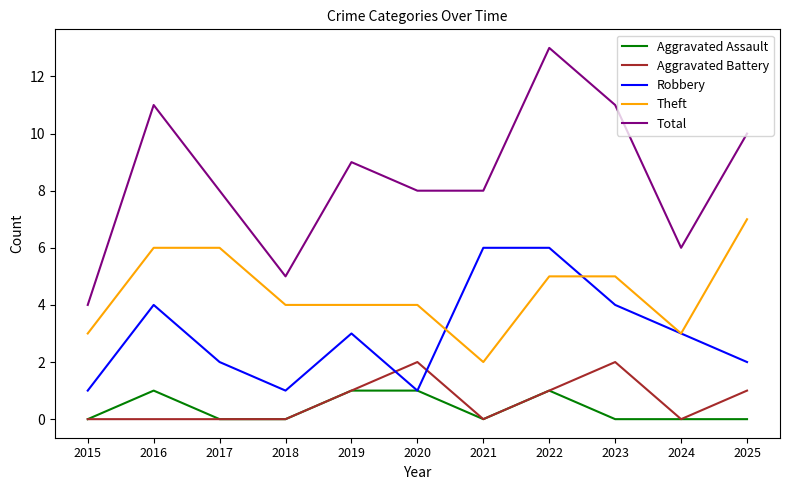

Between 2019 and 2022, which series saw the biggest shift?

Total